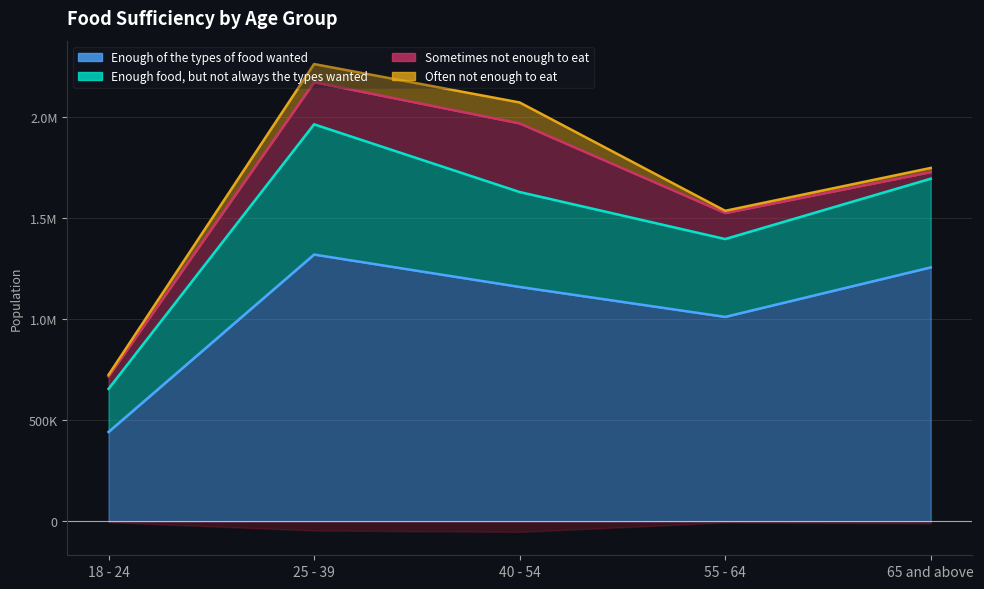

Where is Sometimes not enough to eat nearest to the value 185976?

25 - 39